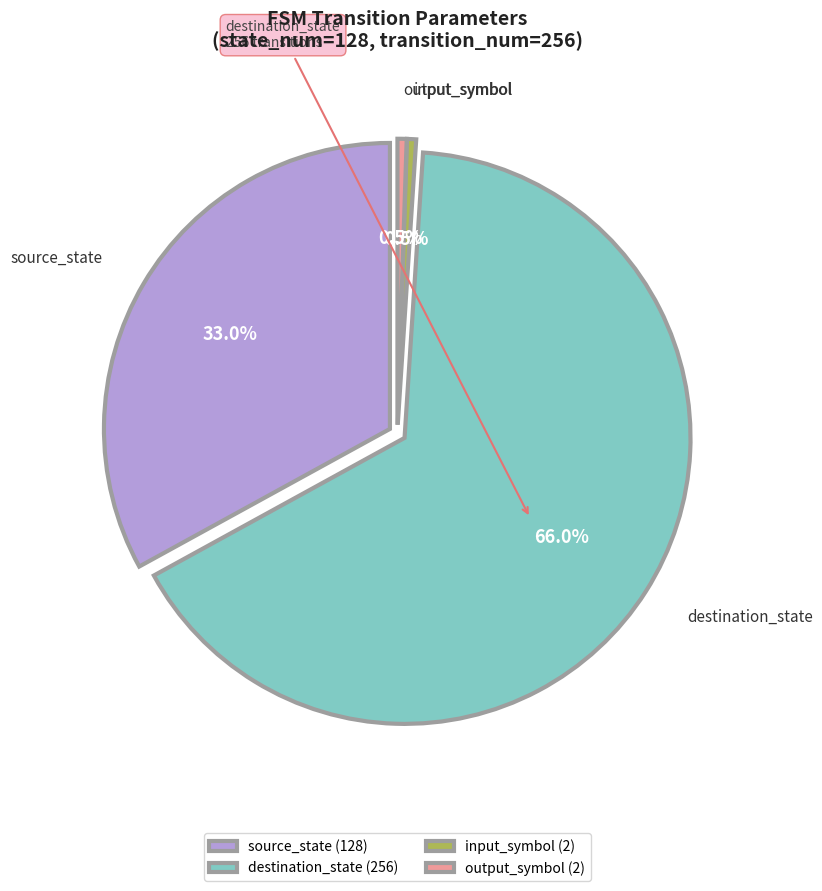

What percentage is the destination_state slice, to the nearest percent?

66%